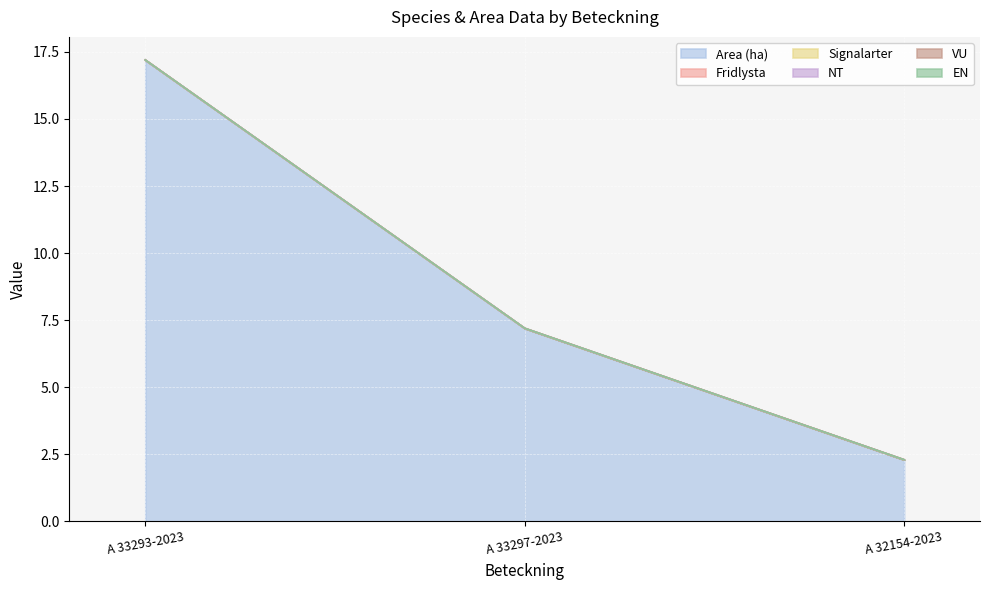

Reading left to right, transcribe all the data shown in this chart.

Area (ha): 17.2	7.2	2.3
Fridlysta: 0.0	0.0	0.0
Signalarter: 0.0	0.0	0.0
NT: 0.0	0.0	0.0
VU: 0.0	0.0	0.0
EN: 0.0	0.0	0.0